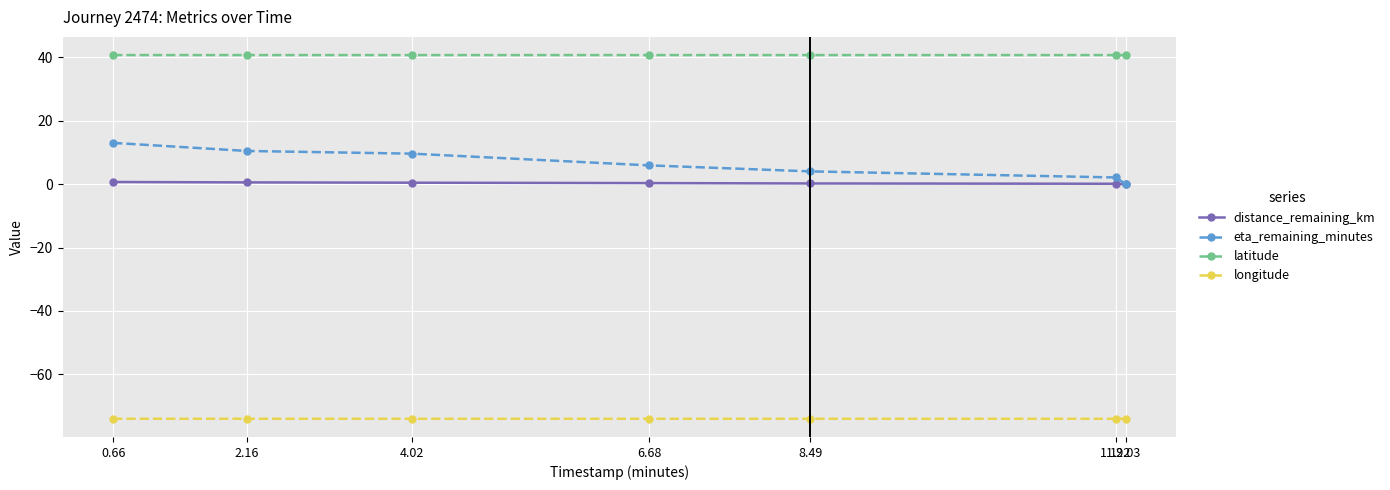

What is the sum of all eta_remaining_minutes values?

45.2